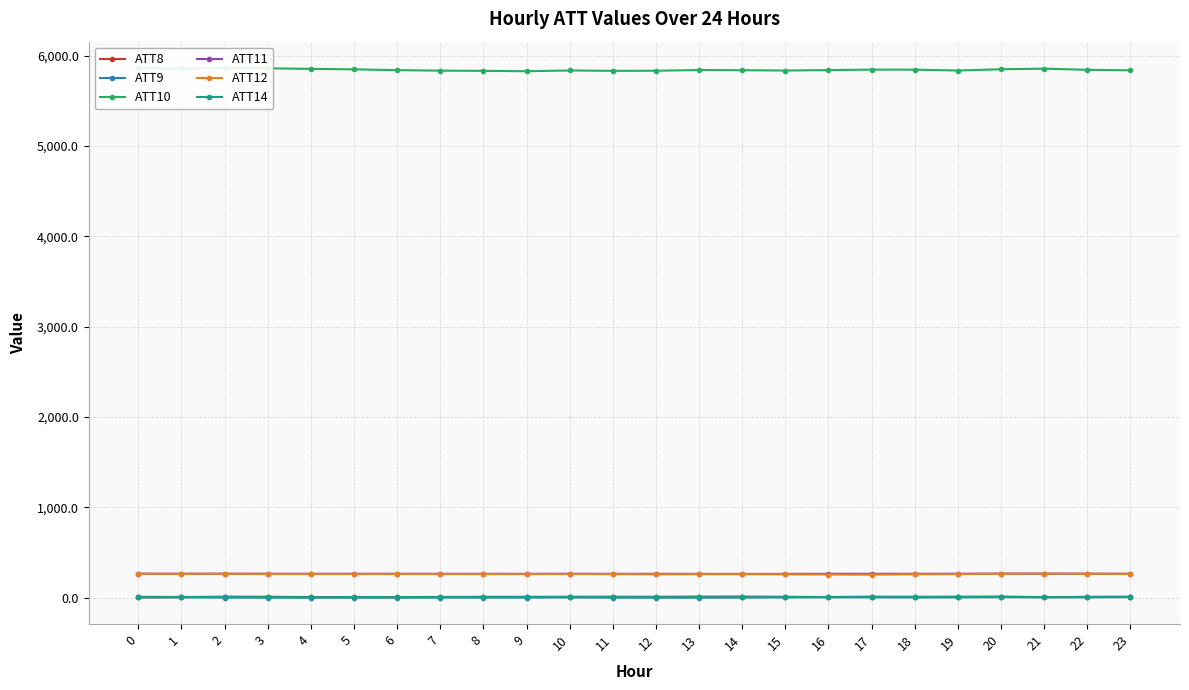

Reading left to right, transcribe all the data shown in this chart.

ATT8: 0=3.4	1=4.8	2=10.3	3=9.5	4=5.9	5=6.2	6=5.7	7=7.4	8=8.5	9=8.6	10=9.5	11=9.7	12=9.1	13=11.1	14=11.5	15=8.9	16=6.5	17=10.9	18=8.9	19=9.6	20=9.5	21=6.6	22=5.7	23=7.5
ATT9: 0=1.7	1=2.7	2=0.6	3=0.3	4=0.4	5=0.7	6=0.4	7=0.6	8=1.0	9=0.9	10=2.2	11=0.4	12=0.7	13=0.1	14=2.8	15=4.1	16=4.6	17=3.6	18=1.9	19=2.5	20=4.7	21=3.1	22=9.1	23=10.1
ATT10: 0=5861.6	1=5859.1	2=5862.3	3=5860.8	4=5854.0	5=5848.9	6=5840.2	7=5834.6	8=5832.2	9=5828.1	10=5836.5	11=5832.2	12=5833.4	13=5841.6	14=5839.3	15=5835.8	16=5840.8	17=5845.9	18=5845.5	19=5835.8	20=5850.0	21=5856.4	22=5843.7	23=5838.1
ATT11: 0=264.9	1=264.5	2=265.0	3=264.4	4=264.0	5=264.5	6=264.0	7=264.0	8=264.0	9=263.6	10=264.2	11=263.5	12=263.6	13=263.2	14=262.4	15=263.0	16=263.6	17=263.8	18=264.0	19=264.7	20=265.9	21=265.5	22=265.2	23=264.2
ATT12: 0=263.5	1=262.9	2=263.7	3=261.7	4=261.5	5=261.6	6=261.7	7=261.1	8=260.9	9=260.8	10=261.7	11=260.7	12=258.7	13=259.2	14=259.6	15=258.4	16=255.1	17=253.9	18=258.4	19=260.9	20=263.9	21=264.8	22=264.1	23=262.1
ATT14: 0=8.9	1=7.7	2=6.1	3=4.0	4=3.3	5=4.7	6=4.9	7=5.4	8=5.5	9=6.2	10=6.2	11=5.6	12=4.2	13=3.2	14=2.6	15=4.8	16=4.9	17=5.5	18=6.8	19=7.1	20=9.4	21=4.4	22=3.5	23=5.2